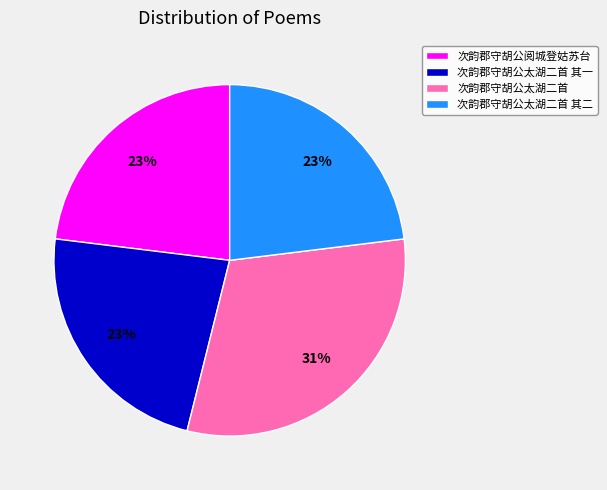

Count the number of slices in the pie.

4